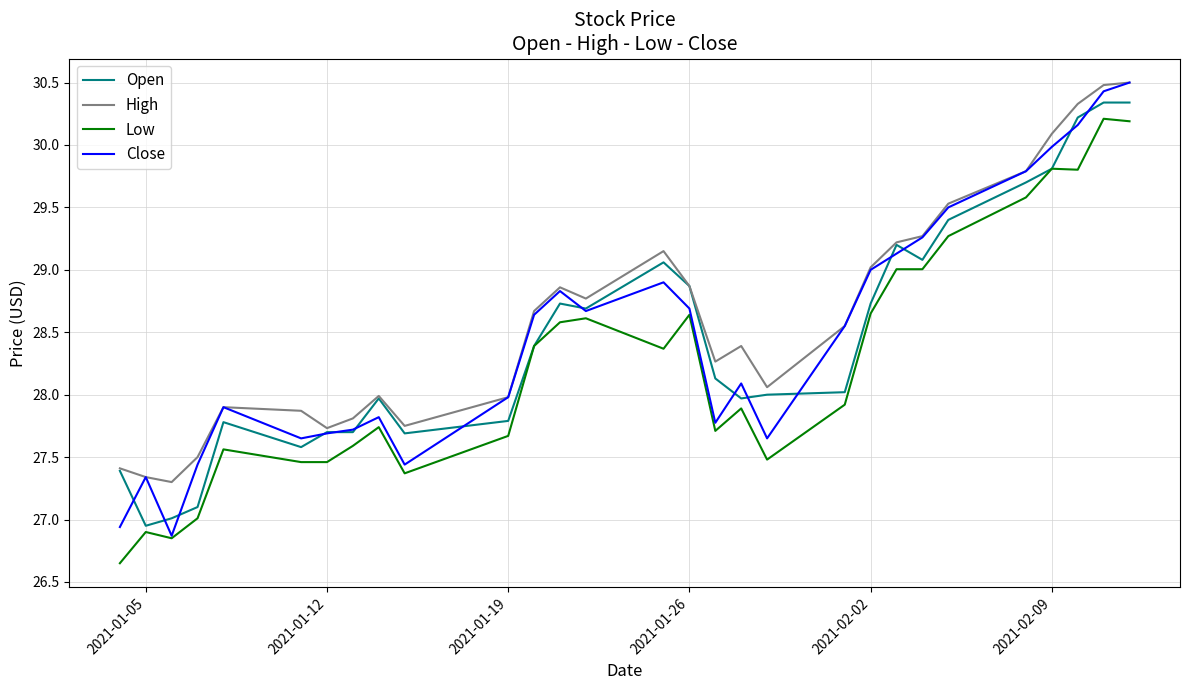

What is the highest value of the Open series?

30.3